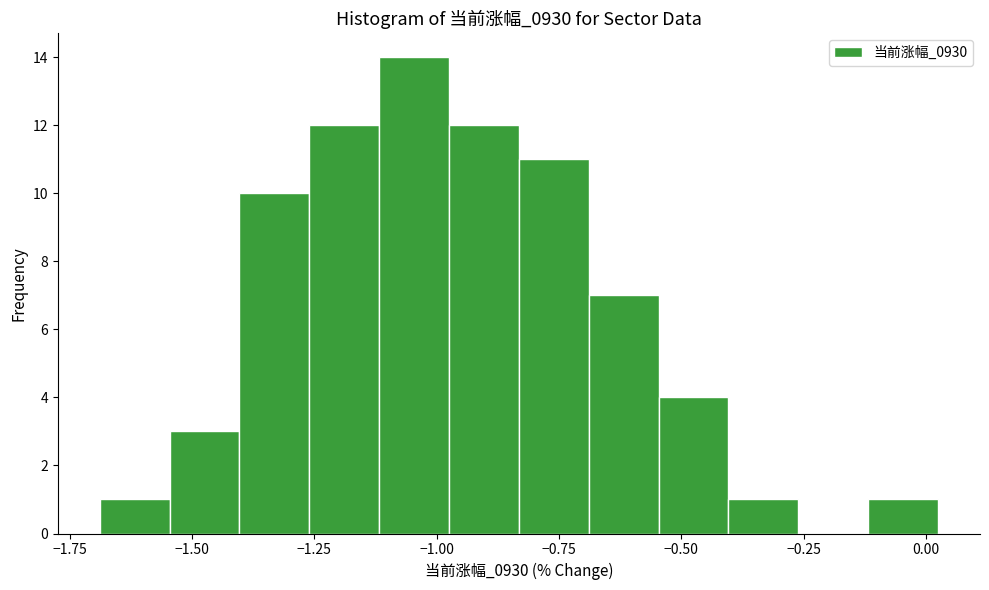

Around what value on the x-axis is the tallest bar? Give the approximate position of its centre, as read against the axis.

-1.05